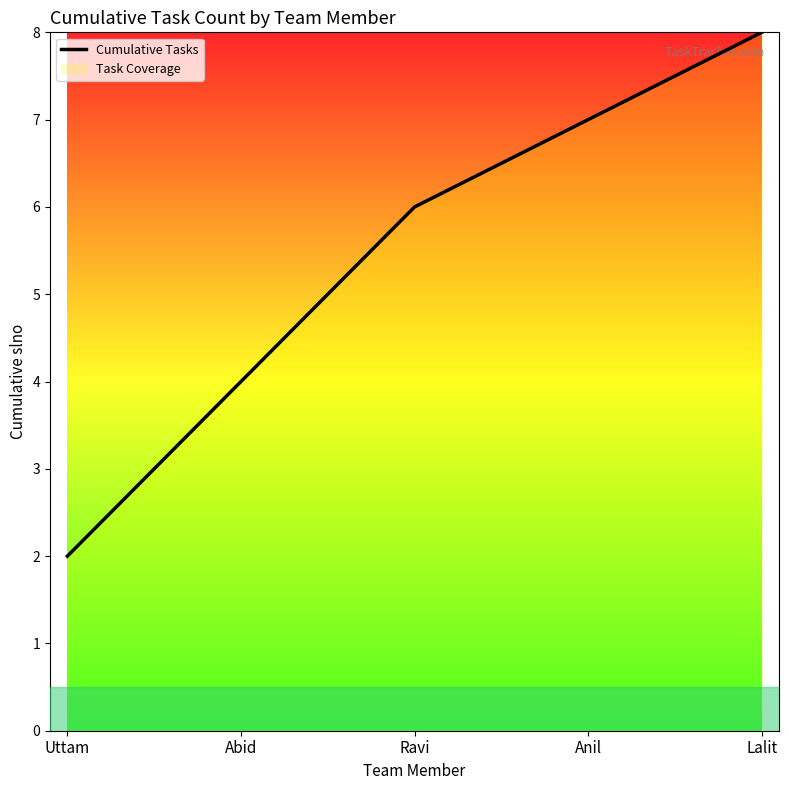

How many values are below 6?

2